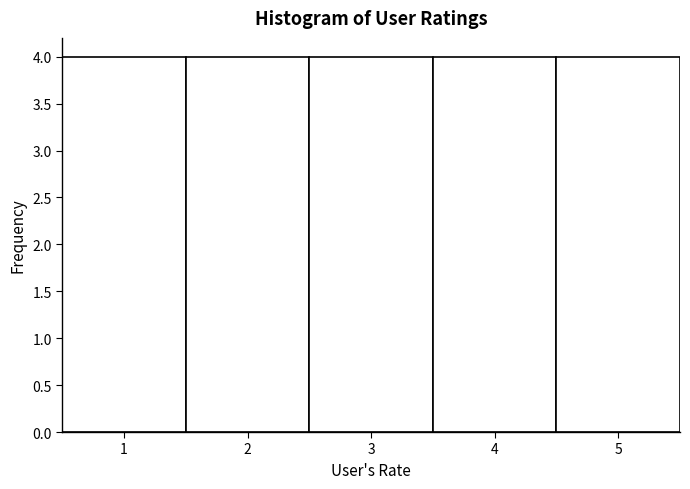

How tall is the bar that spans 2.5 to 3.5 on the x-axis? The values are not printed on the chart, so give them approximately, as read against the axis.

4